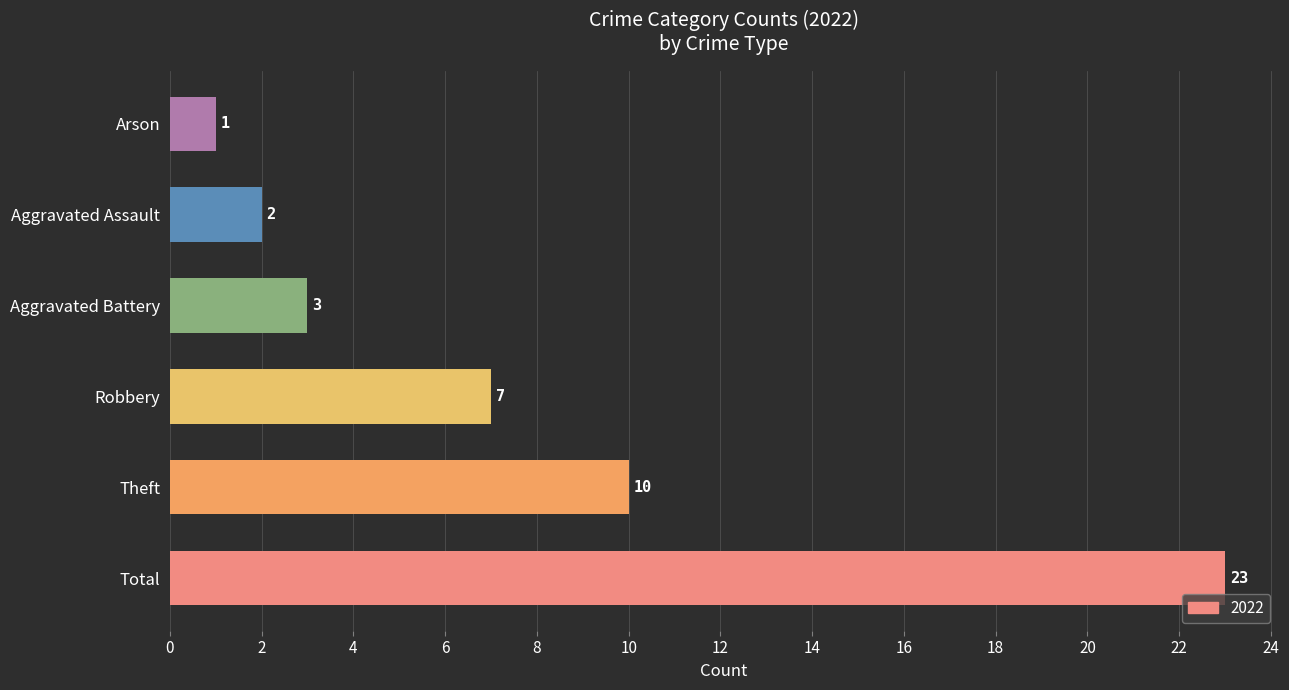

What is the sum of the values at Arson and Theft?

11